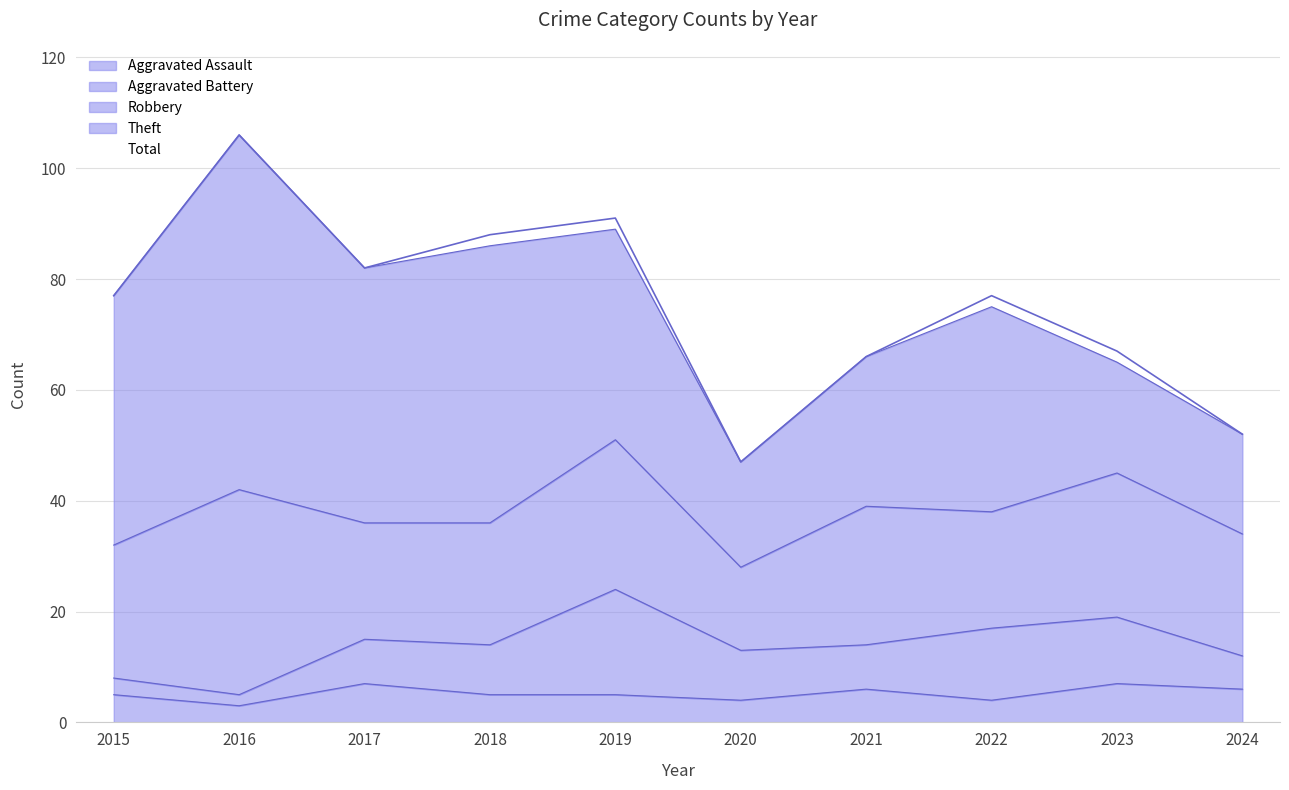

What is the difference between the second highest and minimum values in the Aggravated Battery series?

11